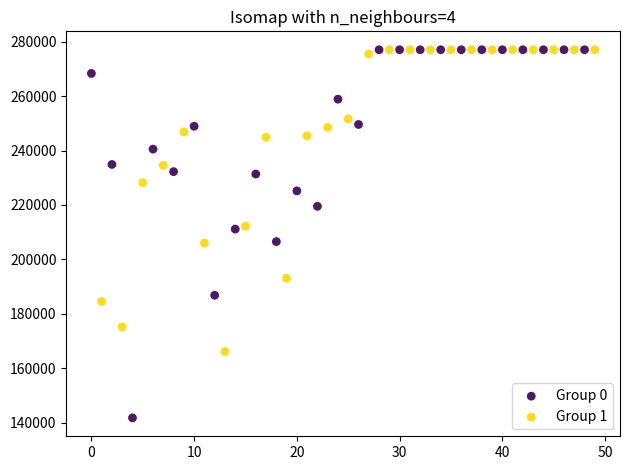

Which series reaches the minimum Y coordinate?

Group 0